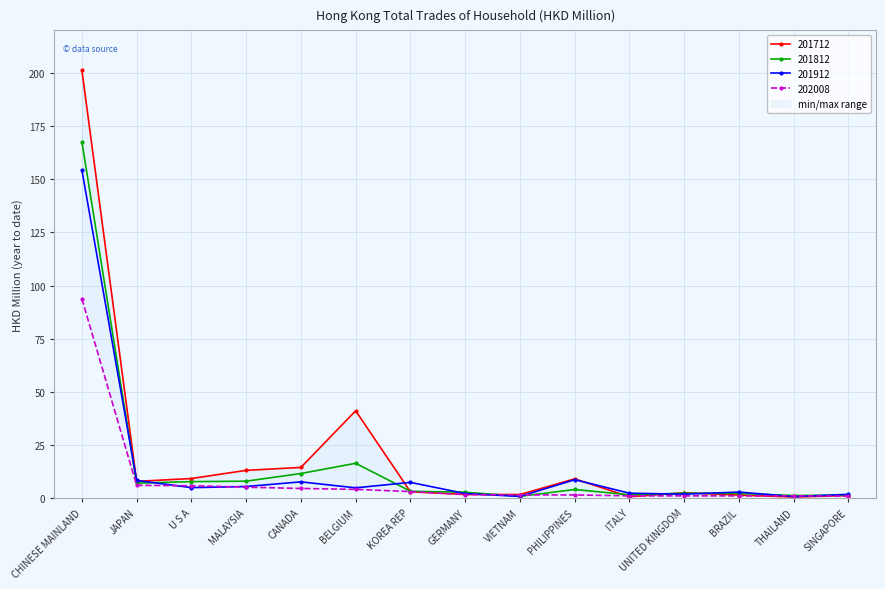

List the series in order of their peak value, lowest first.

202008, 201912, 201812, 201712